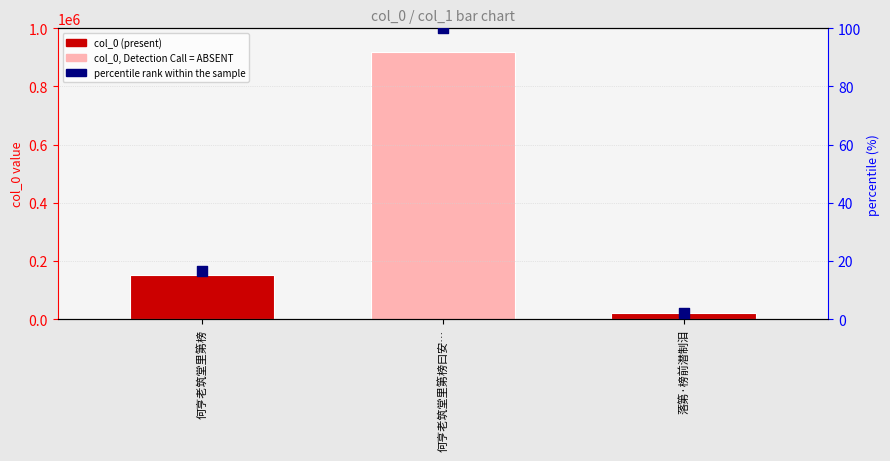

Which series contains the lowest Y value?

percentile rank within the sample